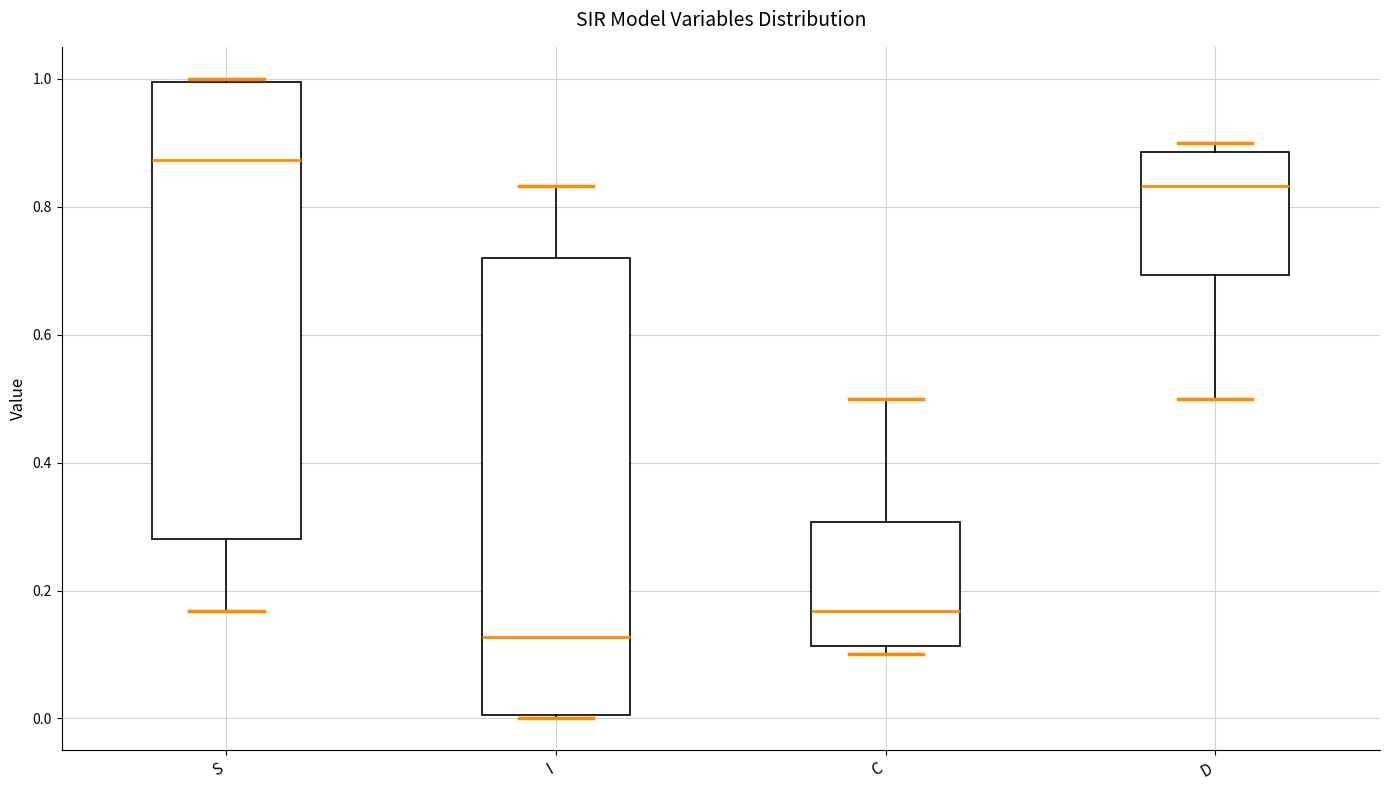

Reading left to right, transcribe this box plot: for each box, give where its median line is, the range the box spans, and where its two whiskers end, as read against the y-axis. The values are not printed on the chart, so give them approximately, as read against the axis.

S: median 0.88, box 0.28 to 1.00, whiskers 0.16 to 1.00
I: median 0.12, box 0.00 to 0.72, whiskers 0.00 to 0.84
C: median 0.16, box 0.12 to 0.30, whiskers 0.10 to 0.50
D: median 0.84, box 0.70 to 0.88, whiskers 0.50 to 0.90